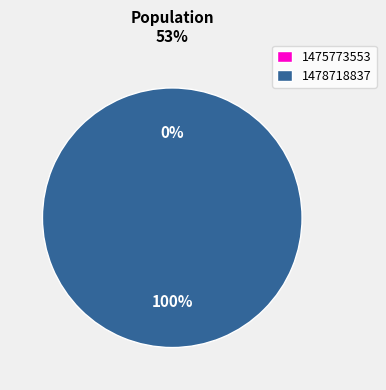

What is the smallest slice in the pie chart?

1475773553